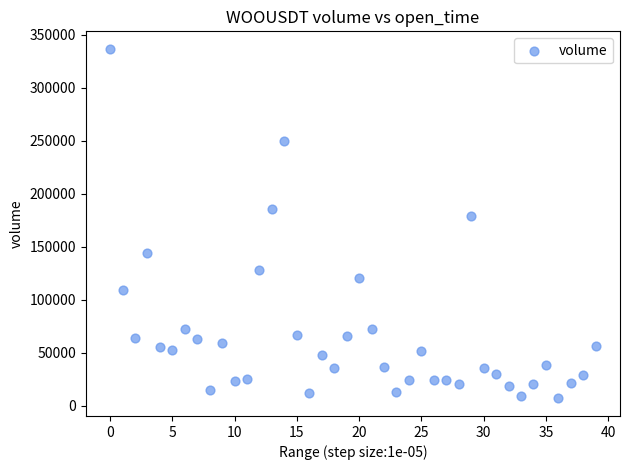

What is the range of Y values (max minus min)?

329556